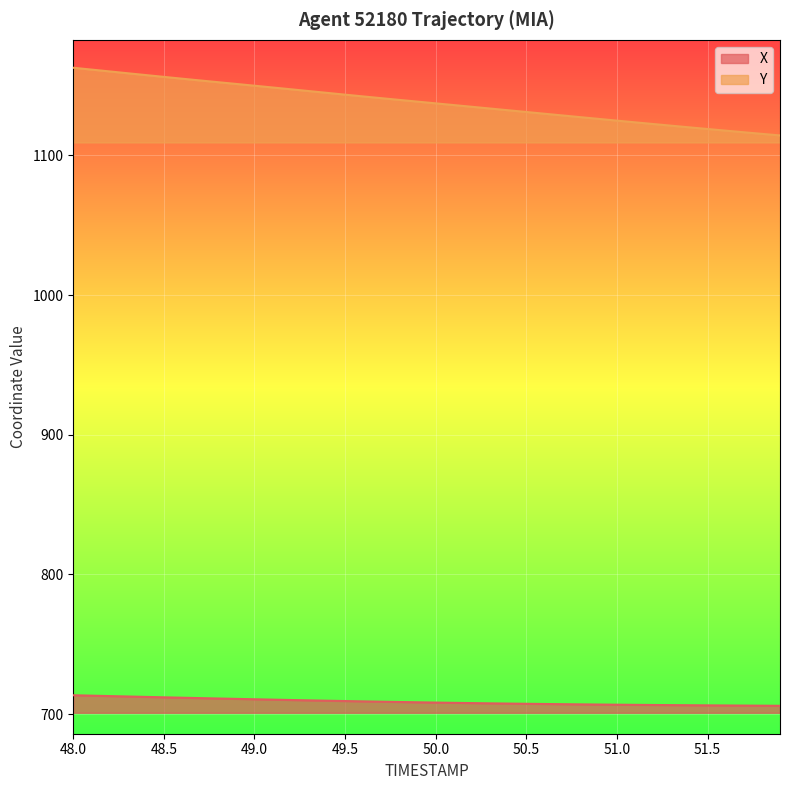

What is the minimum value shown in the chart?

705.9